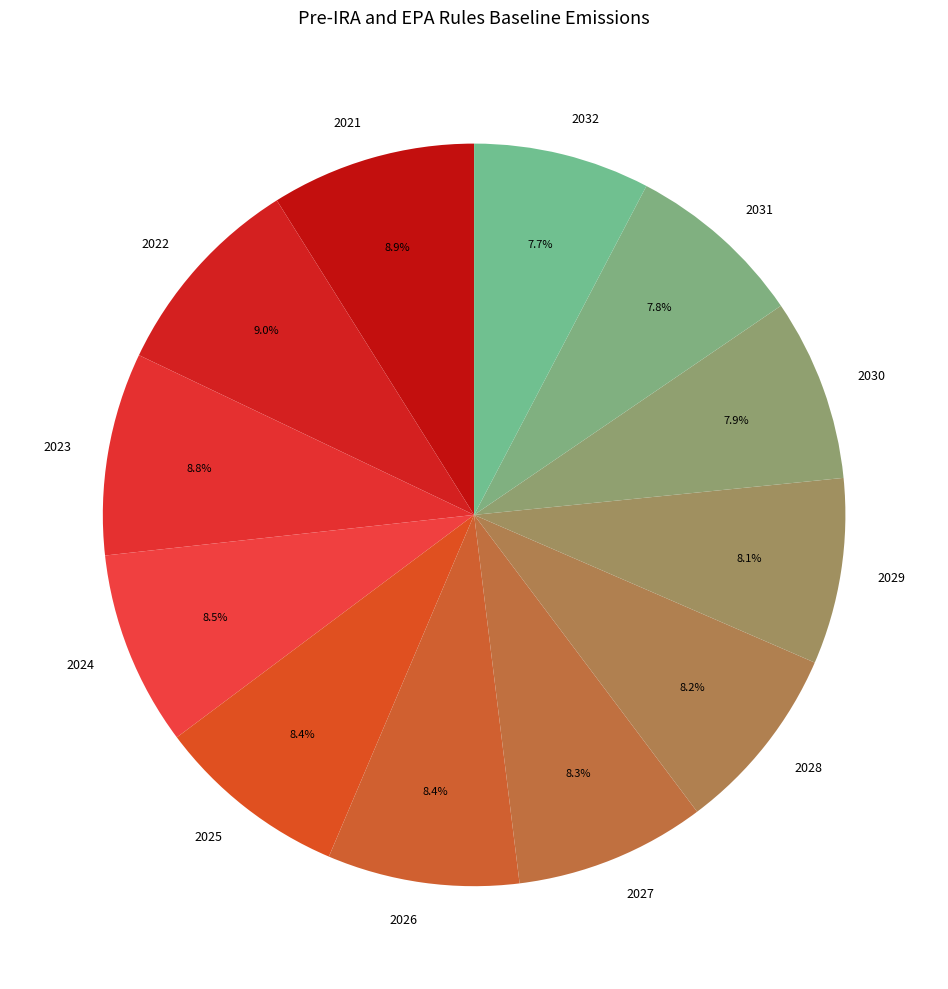

Is there any slice that represents more than half of the pie?

No